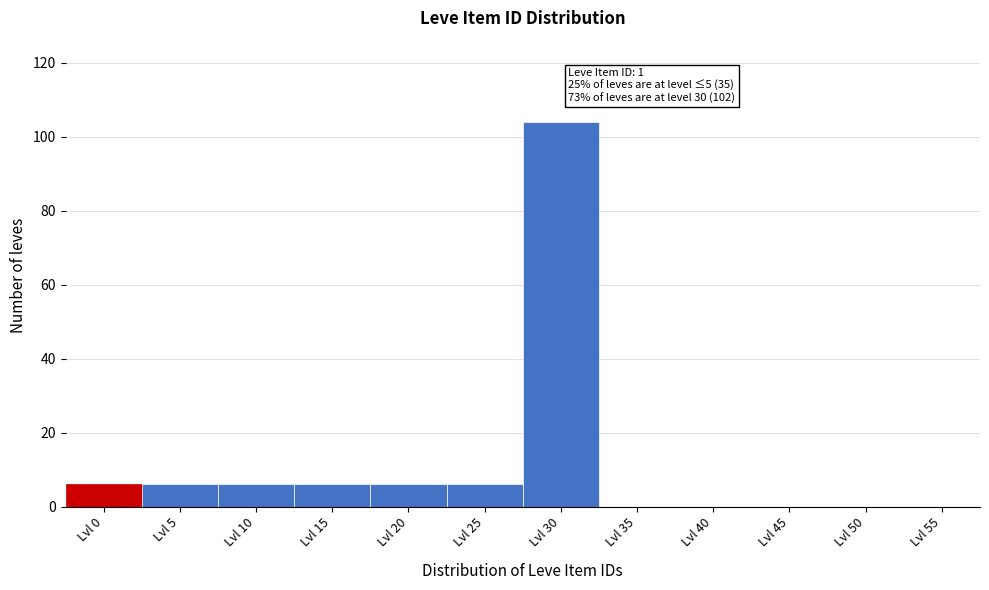

Reading right to left, transcribe all the data shown in this chart.

Lvl 55=0	Lvl 50=0	Lvl 45=0	Lvl 40=0	Lvl 35=0	Lvl 30=104	Lvl 25=6	Lvl 20=6	Lvl 15=6	Lvl 10=6	Lvl 5=6	Lvl 0=6